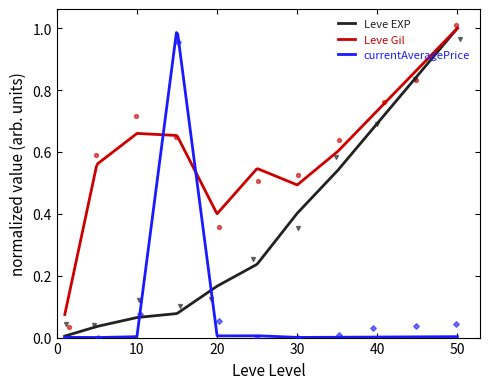

Which series has the largest total across all categories?

Leve Gil